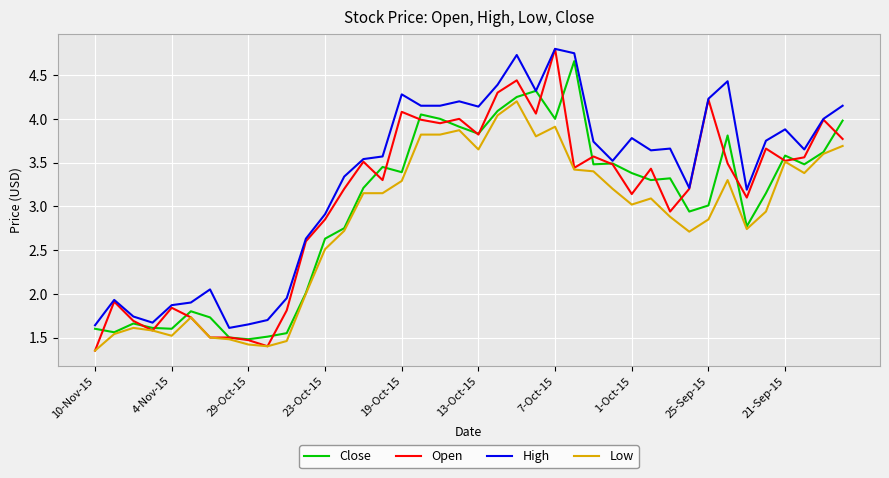

List the series in order of their overall mean, lowest first.

Low, Close, Open, High